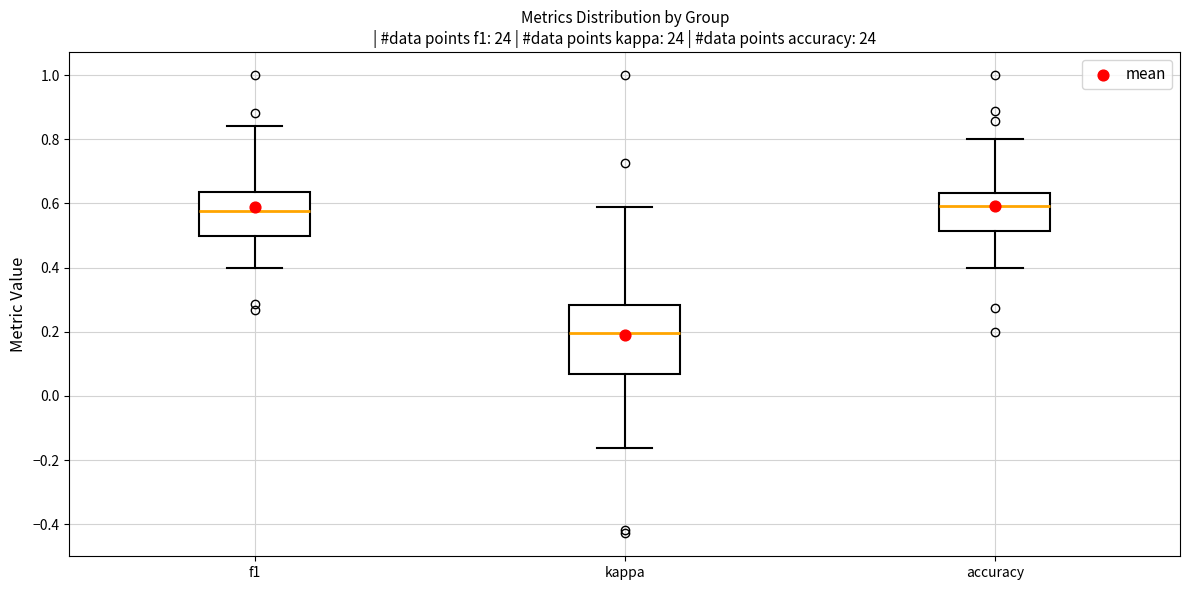

Which box is the tallest, from its lower edge to its upper edge?

kappa